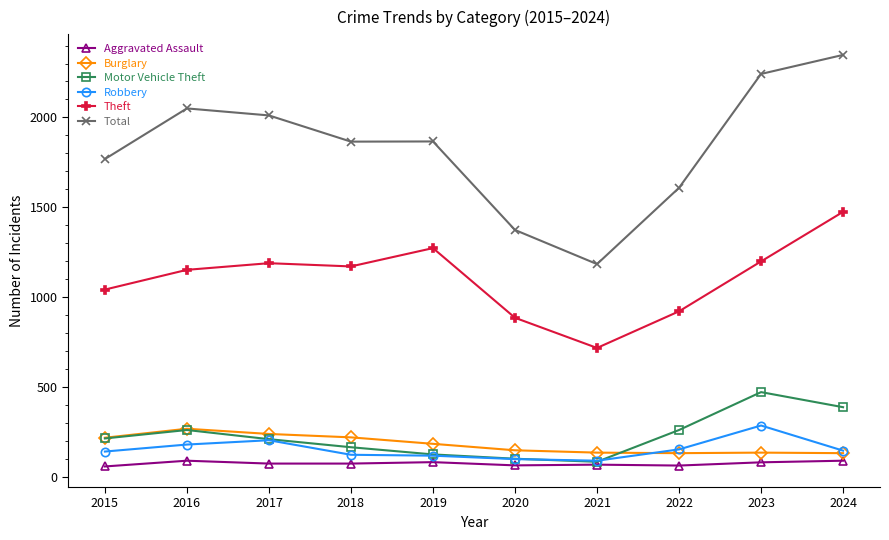

True or false: Robbery has more than 0 points higher than both neighbors.

True